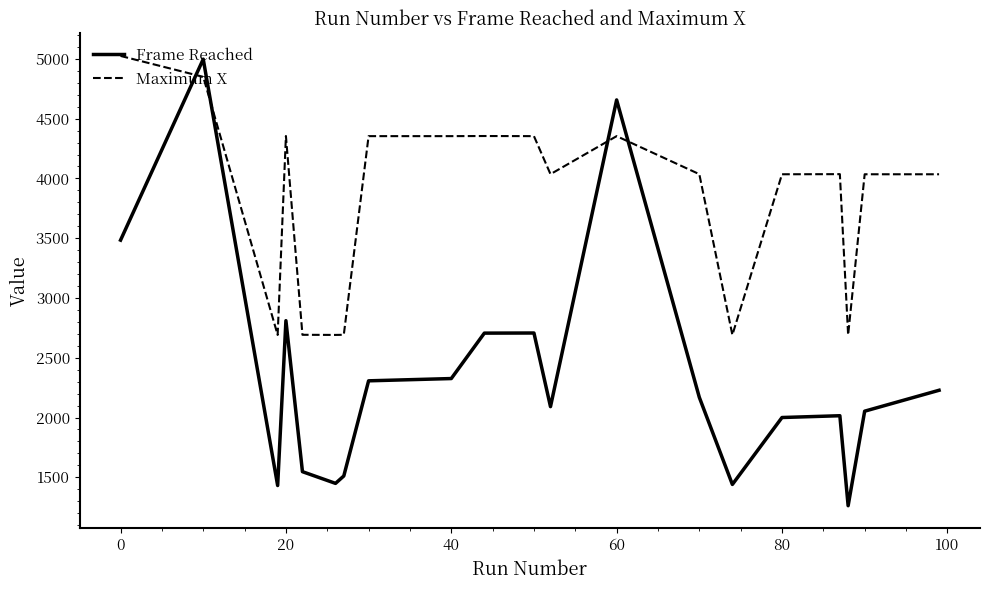

What is the difference between the maximum and minimum values in the Maximum X series?

2334